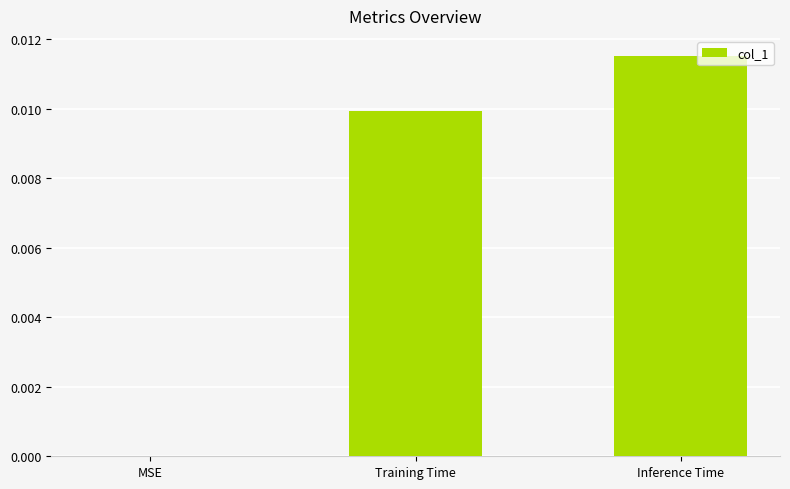

Which has a higher value, MSE or Training Time?

Training Time